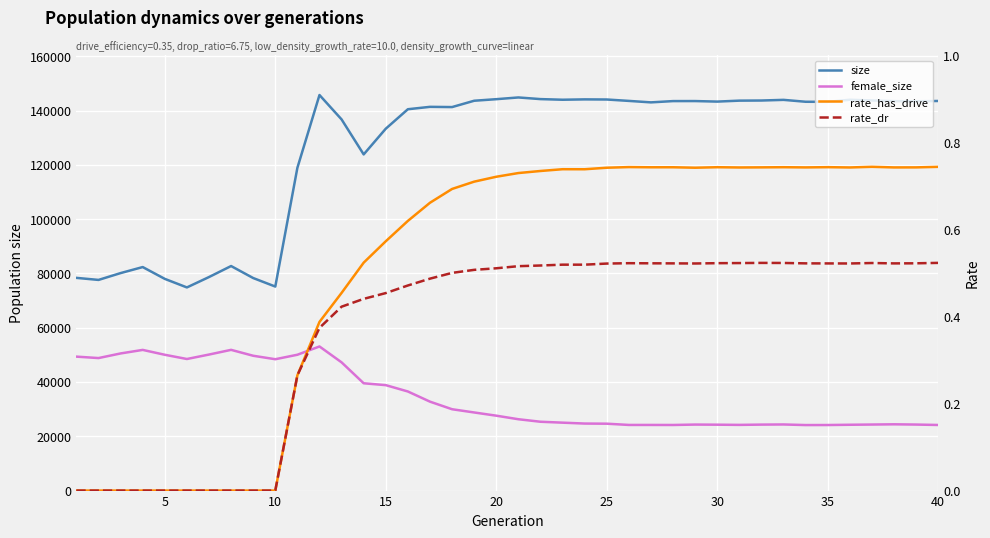

How many values in rate_has_drive are above zero?

30